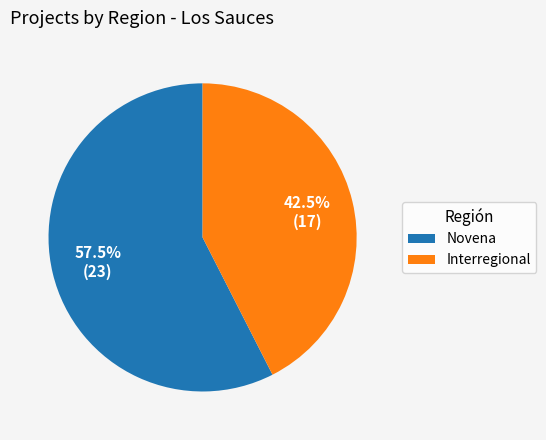

How many segments does this pie chart have?

2